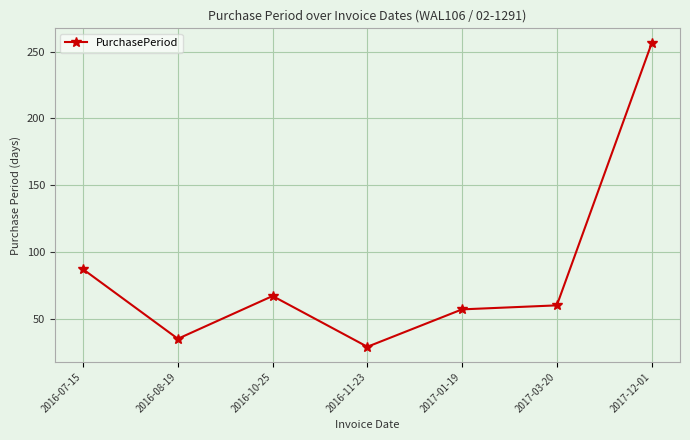

What is the difference between the second highest and second lowest values?

52